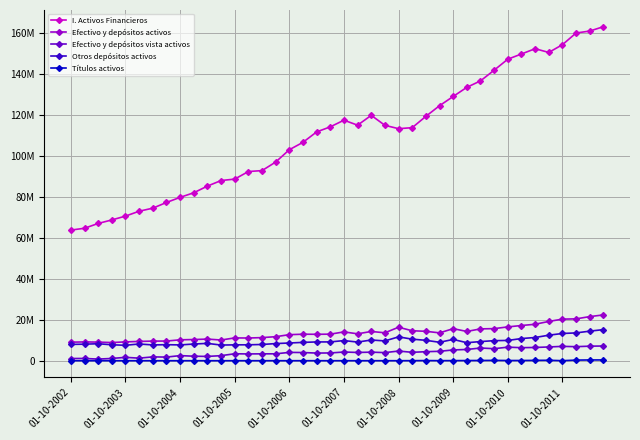

Does the chart have visible grid lines?

Yes